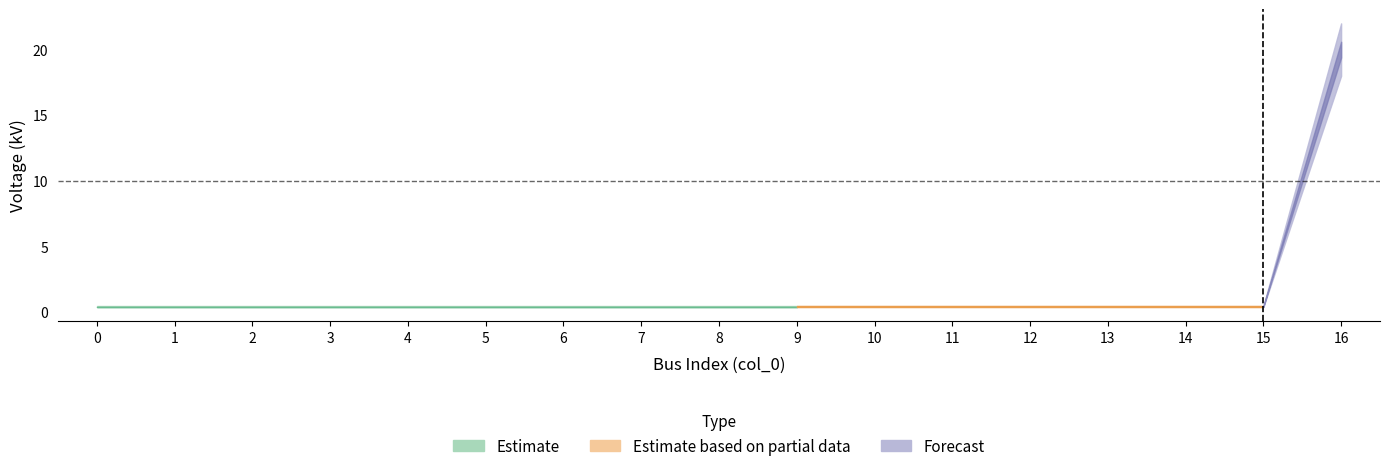

The value at 8 is 0.6. True or false?

False